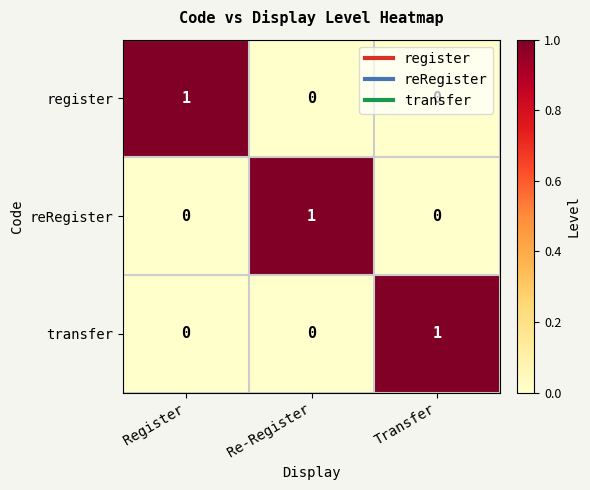

Is it true that register equals 0 at Re-Register?

True